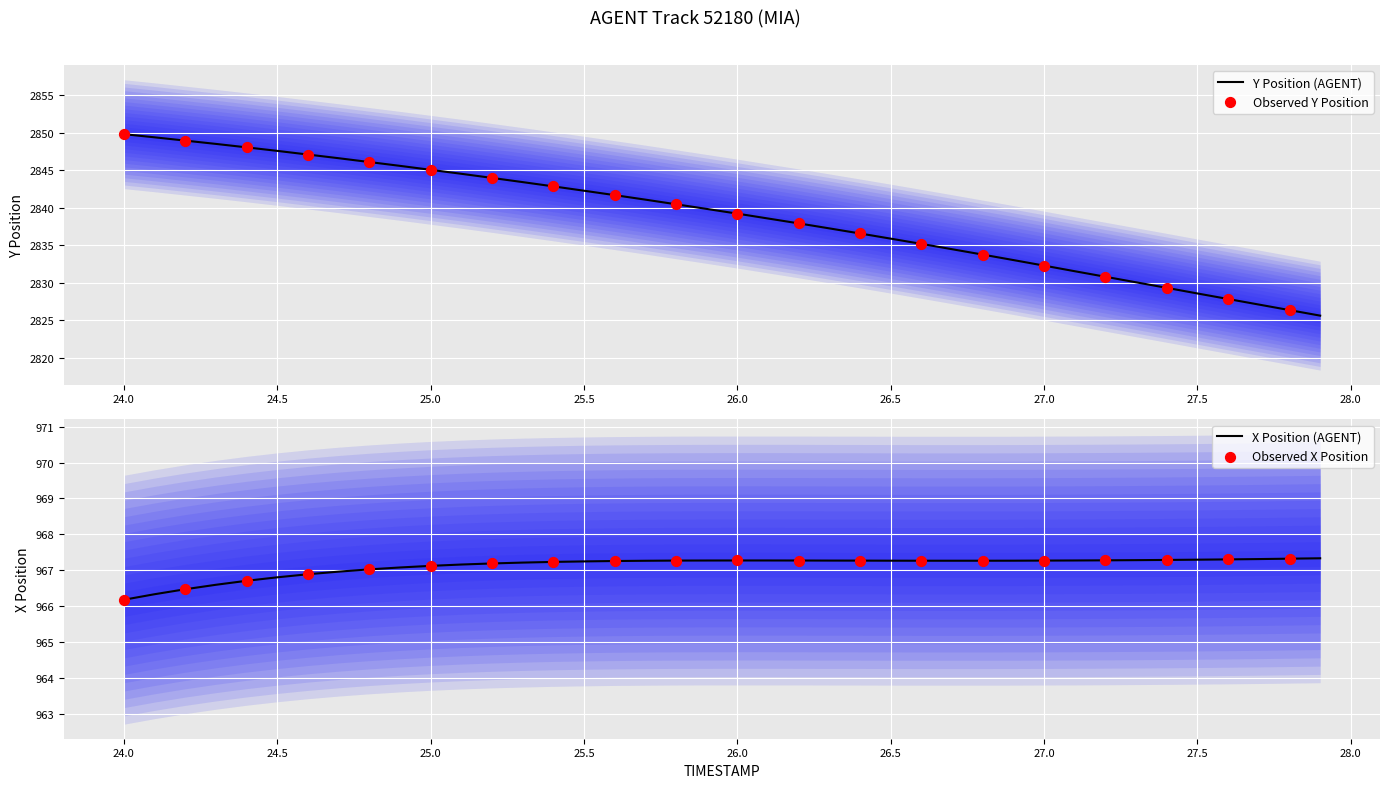

What is the maximum value for Y Position (AGENT)?

2849.8